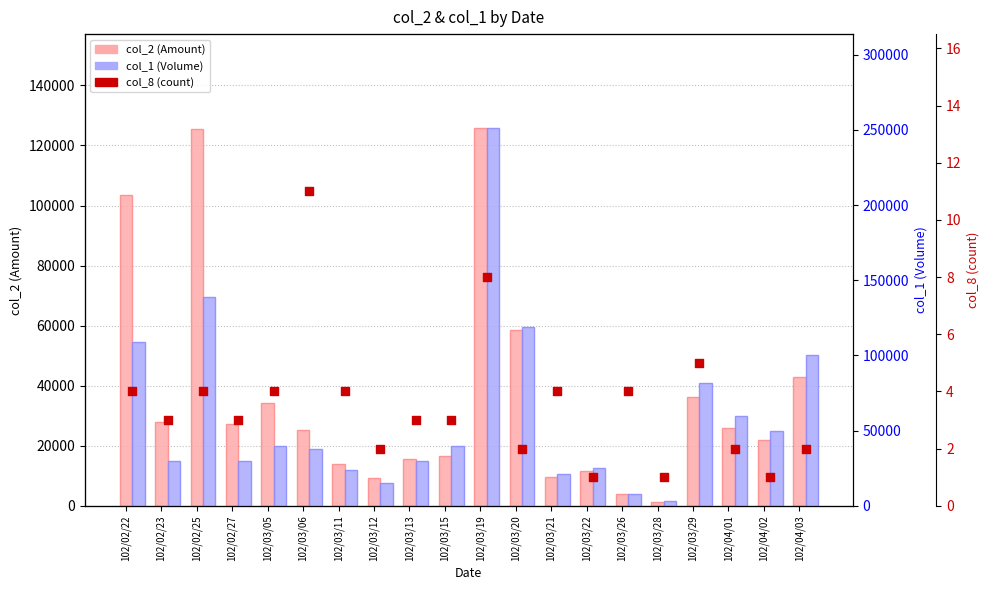

What is the total value across all series at 102/03/26?

11904